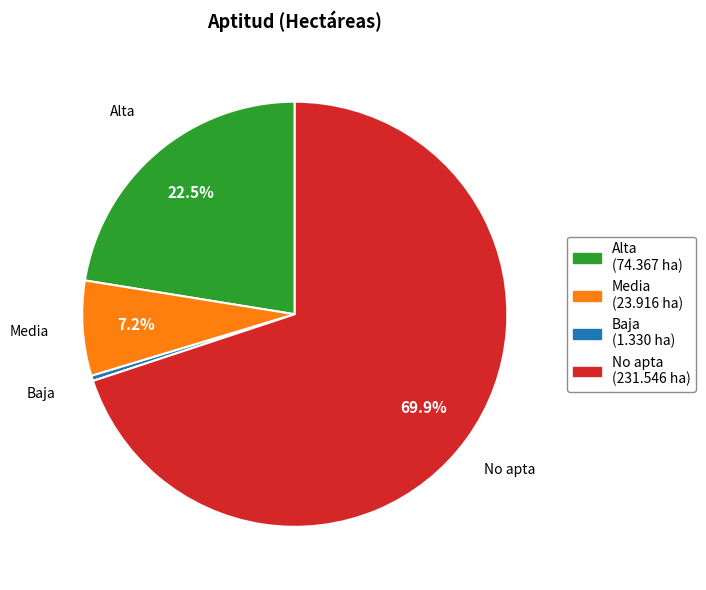

Does Baja represent more than half of the total?

No